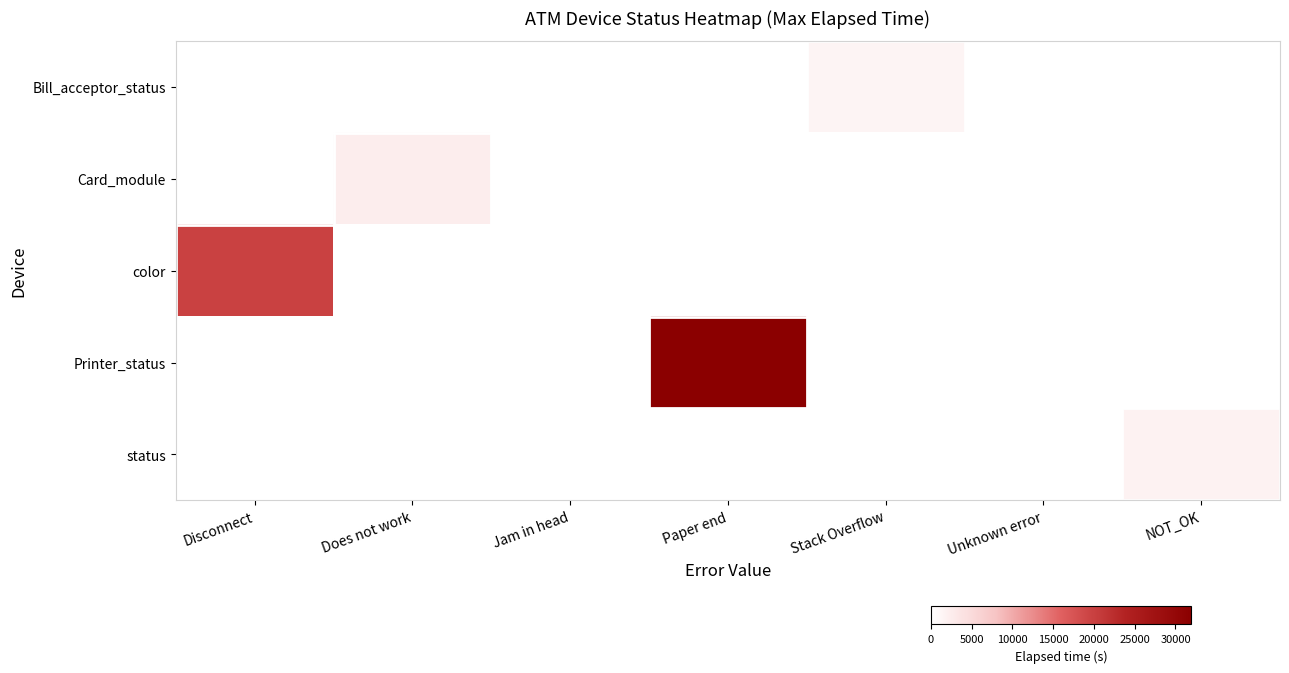

What is the maximum value shown in the chart?

31904.0